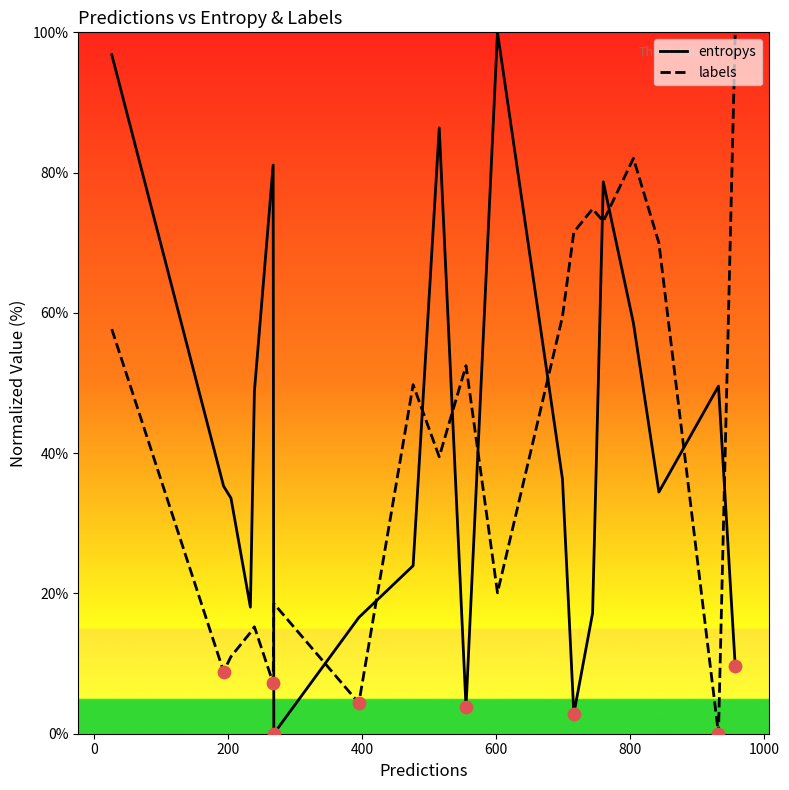

Which series has the largest total across all categories?

entropys